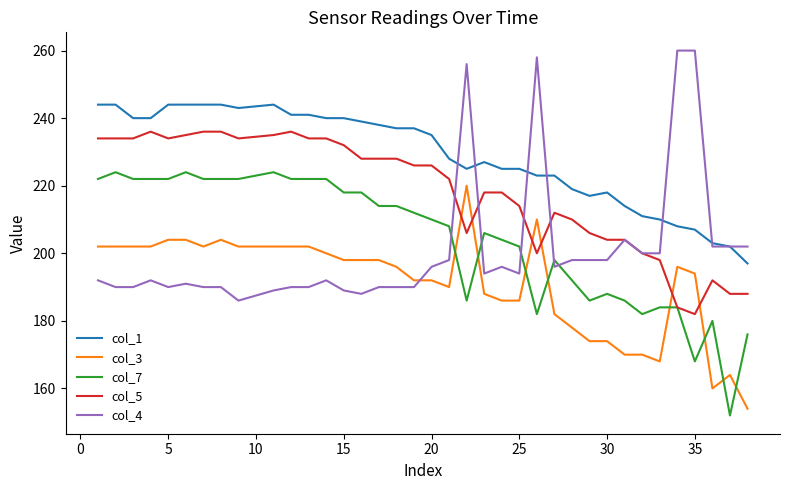

At how many categories does at least one series exceed 170?

37